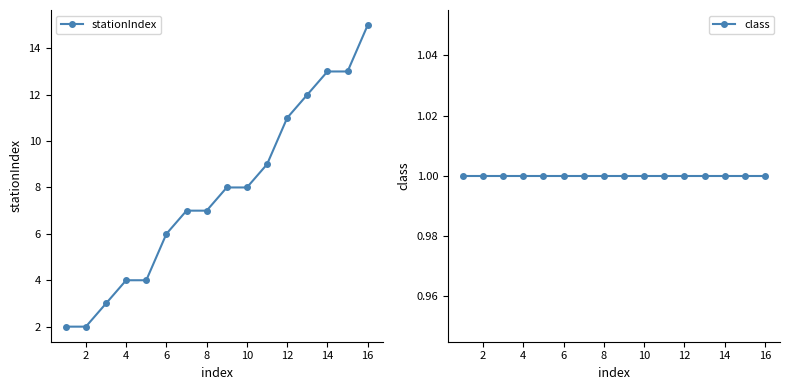

Reading right to left, what are all the values shown in this chart?

stationIndex: 15	13	13	12	11	9	8	8	7	7	6	4	4	3	2	2
class: 1	1	1	1	1	1	1	1	1	1	1	1	1	1	1	1